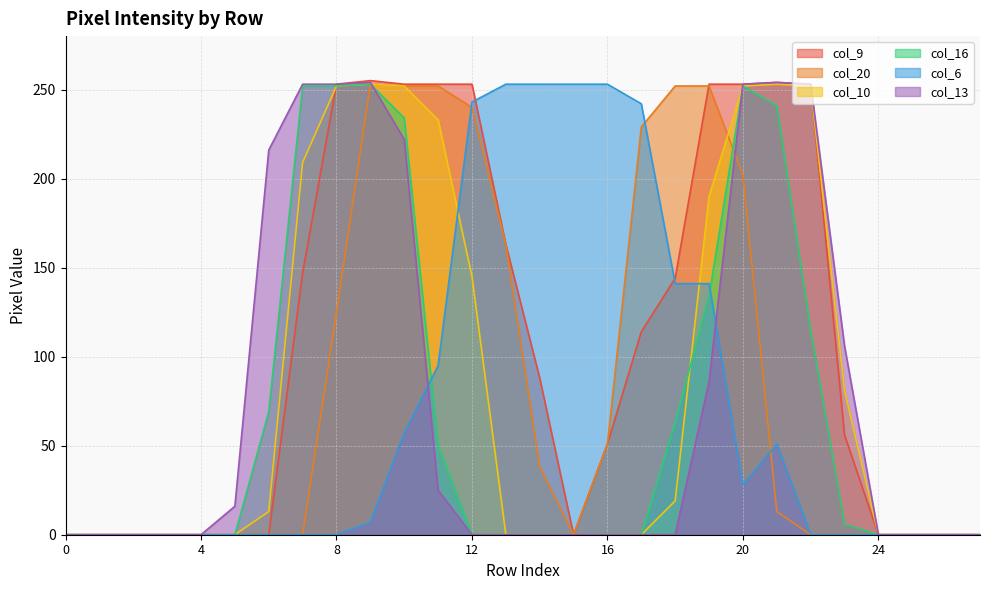

How many series are shown in this chart?

6